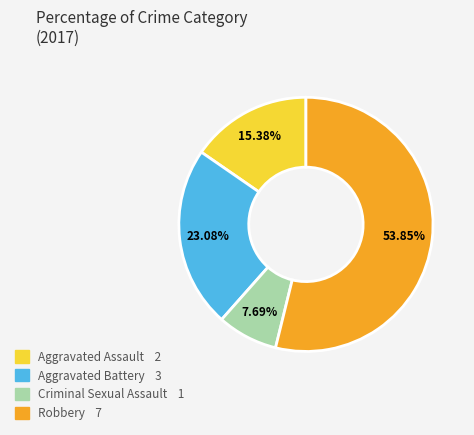

Is Aggravated Battery the majority of the pie?

No